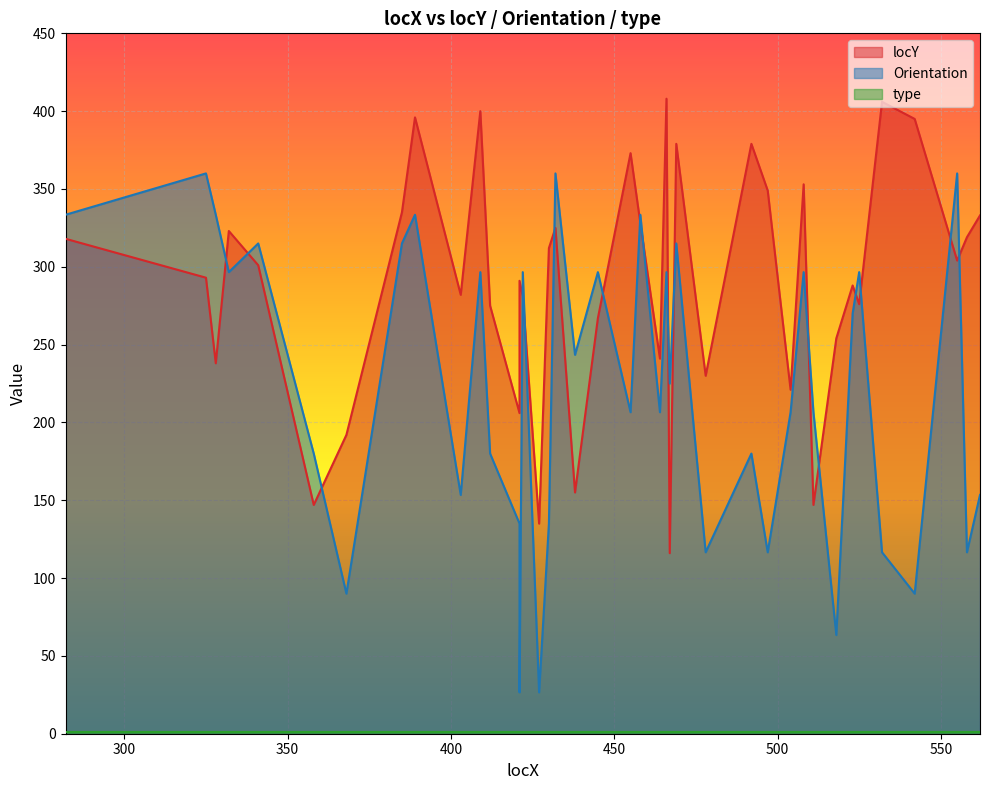

Is it true that locY equals 241.0 at 464?

True